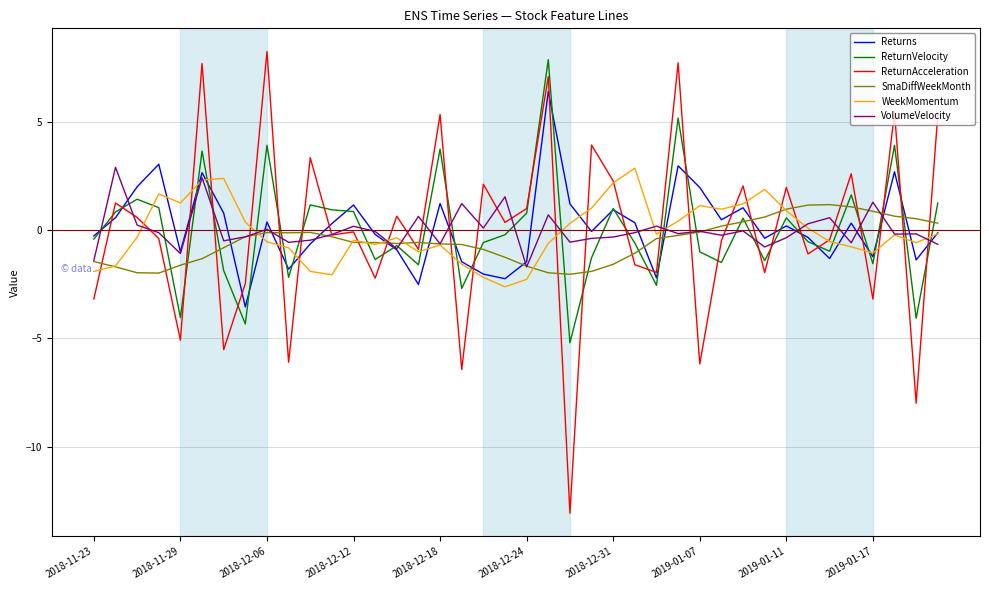

Which series has the widest spread of values?

ReturnAcceleration